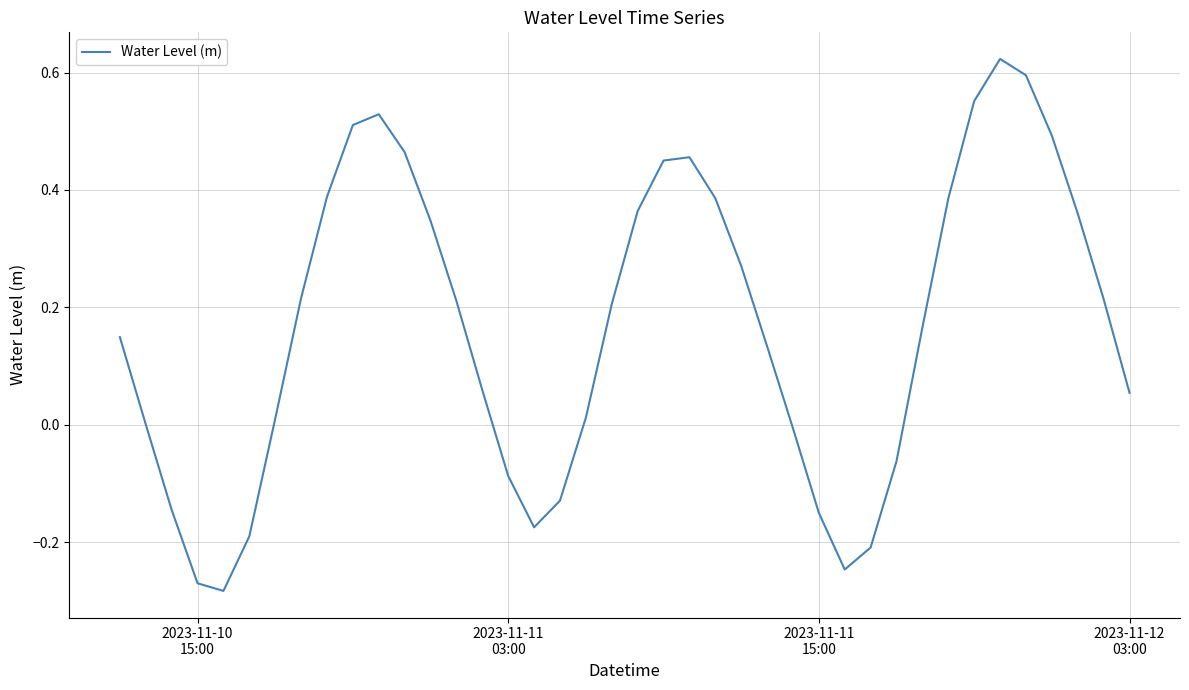

Does the chart have visible grid lines?

Yes